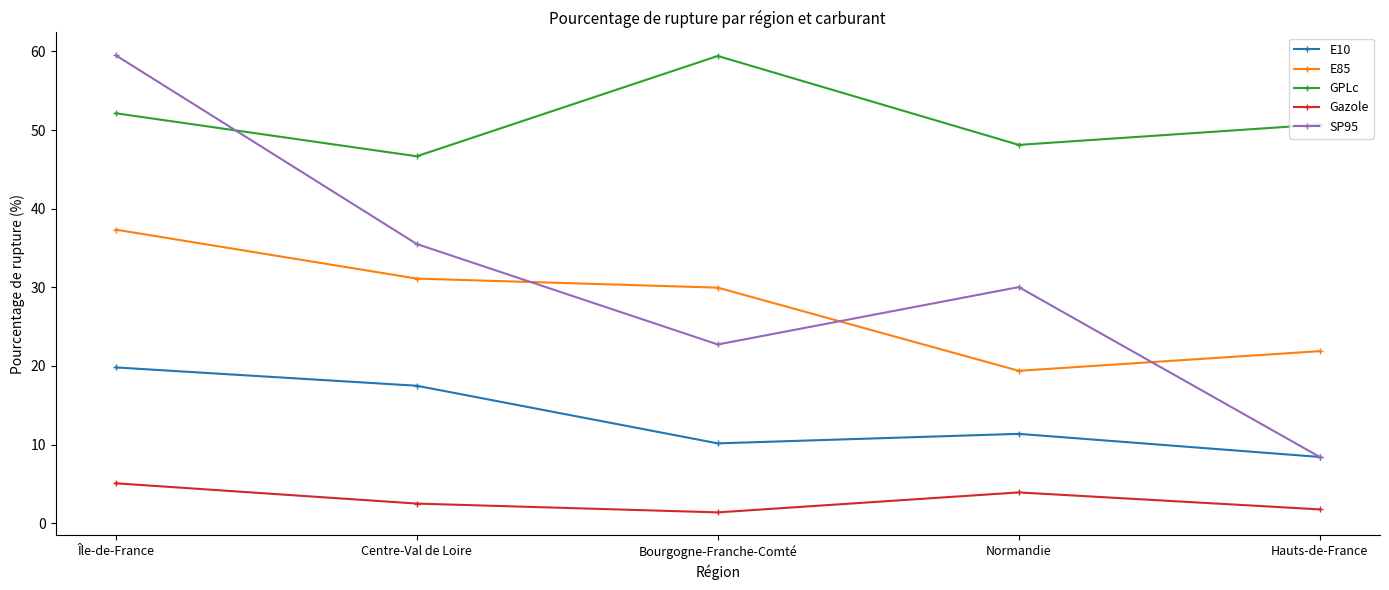

The value of E85 at Bourgogne-Franche-Comté is 30.0. True or false?

True